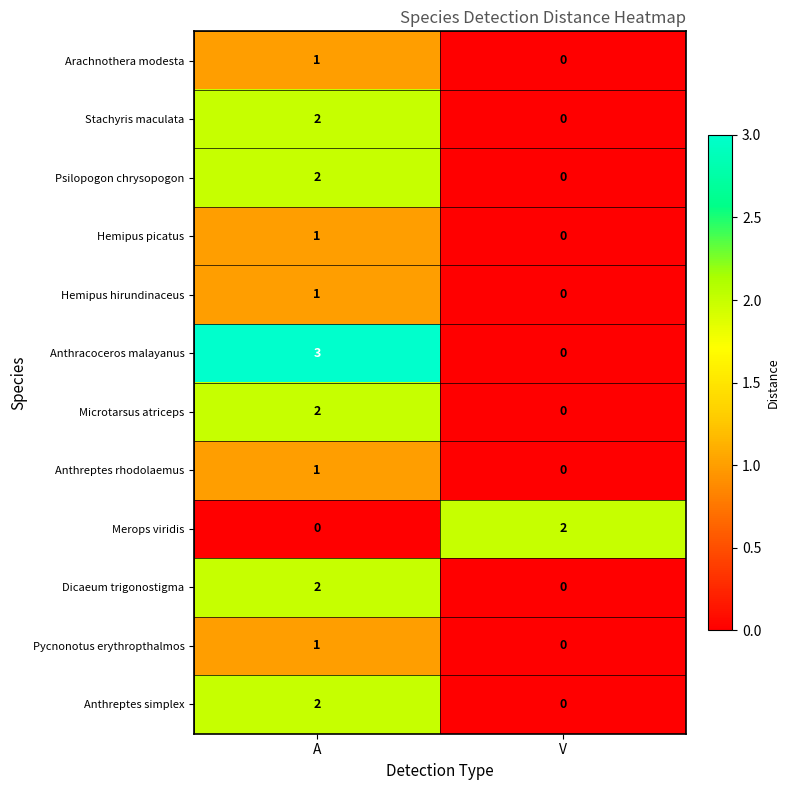

Is it true that Hemipus picatus equals 0 at V?

True